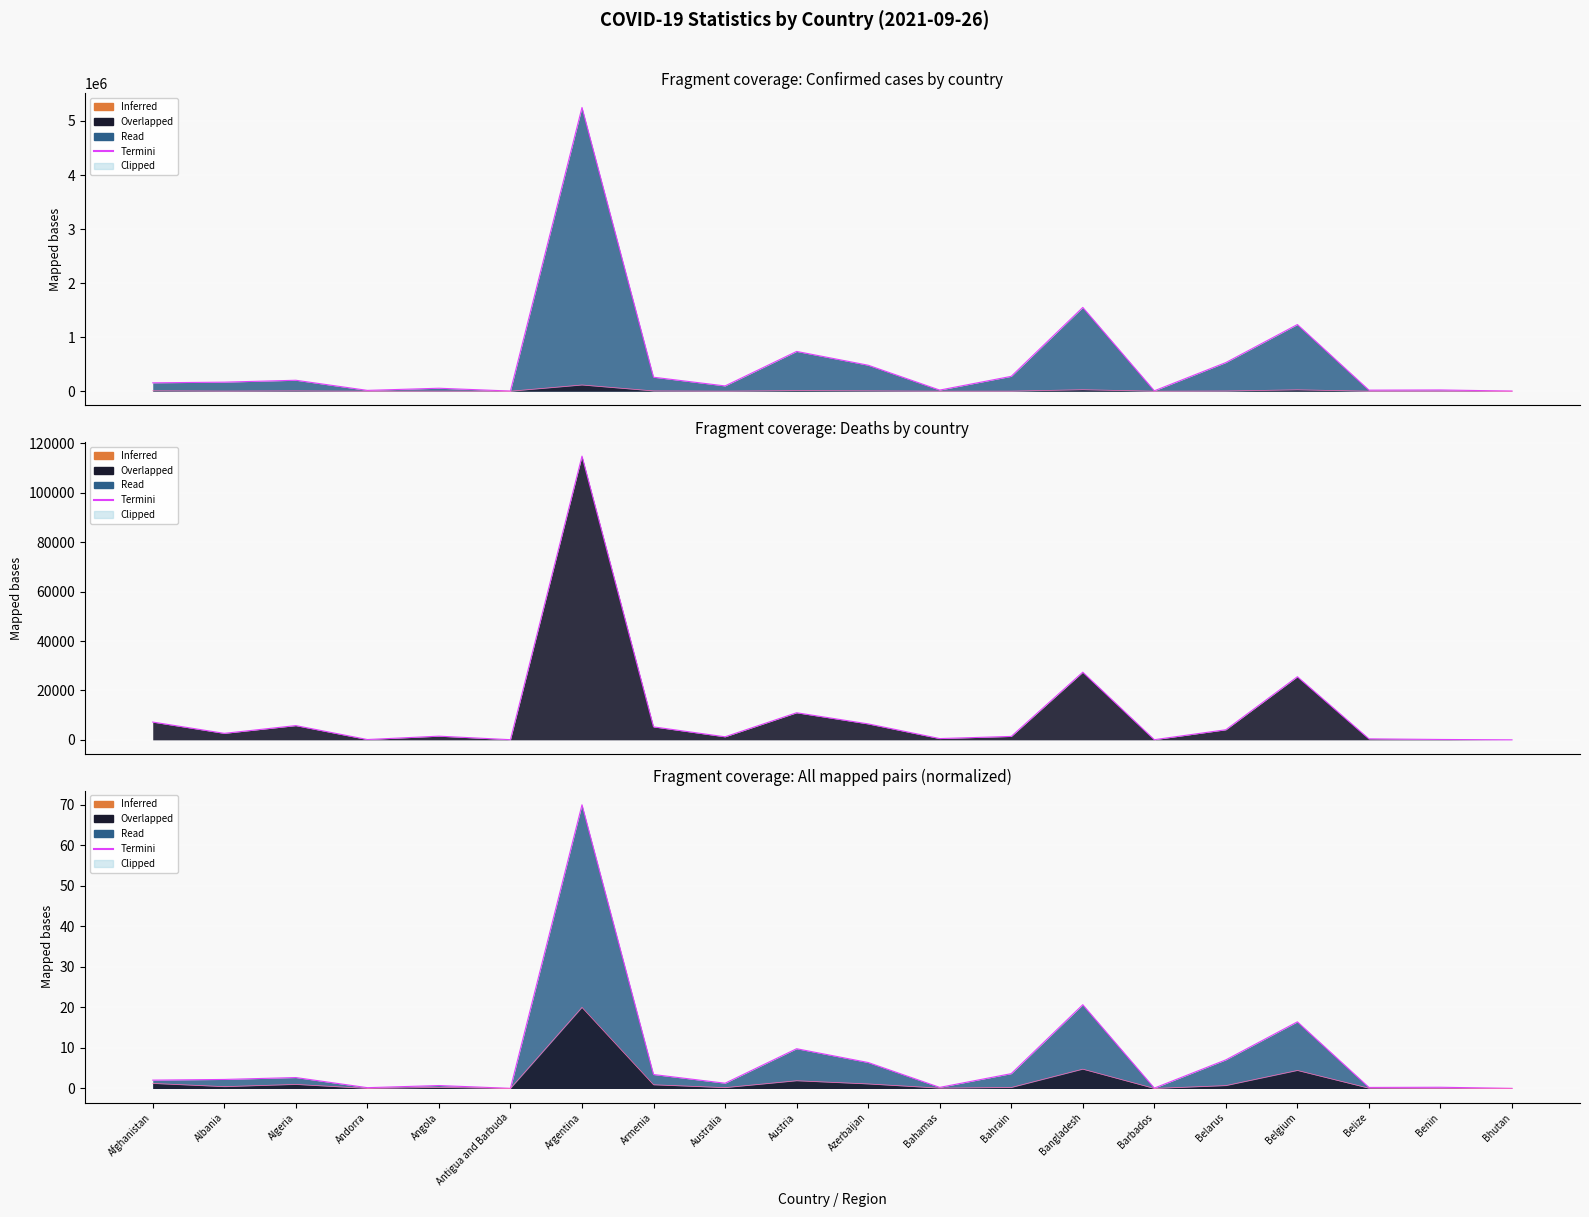

What is the difference between the highest and lowest values at Andorra?

15167.0